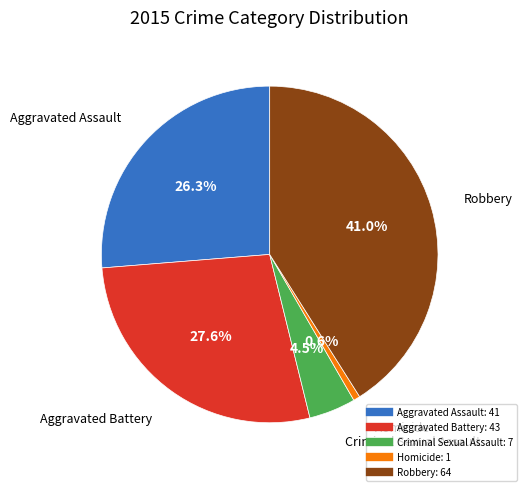

Is there any slice that represents more than half of the pie?

No